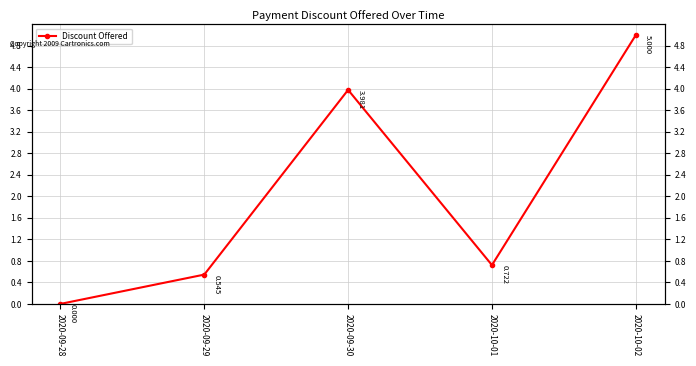

How many points are higher than both their immediate neighbors (excluding endpoints)?

1